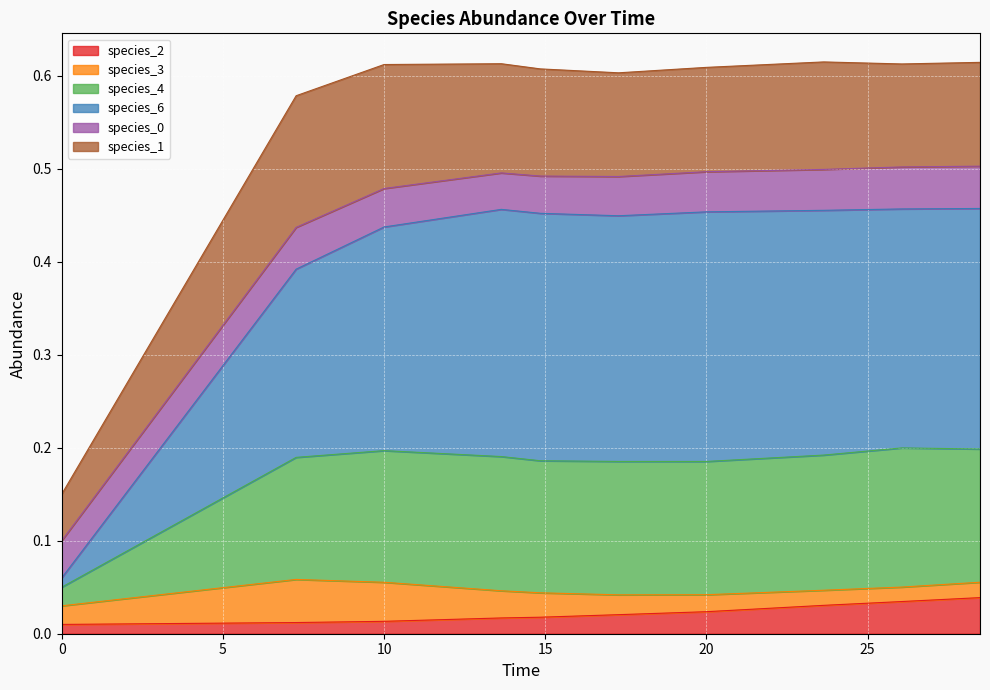

True or false: species_4 and species_6 intersect in this chart.

False